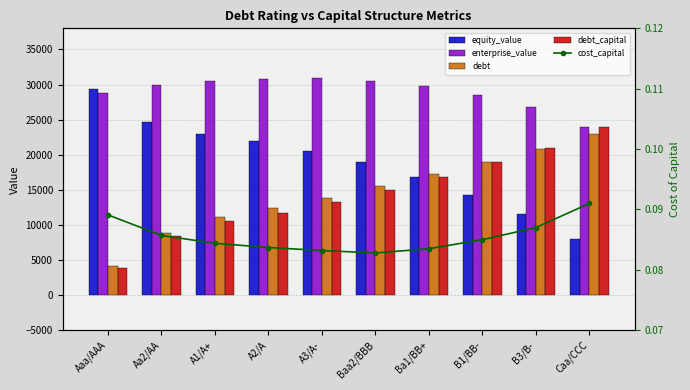

The value of enterprise_value at Ba1/BB+ is 29800.0. True or false?

True